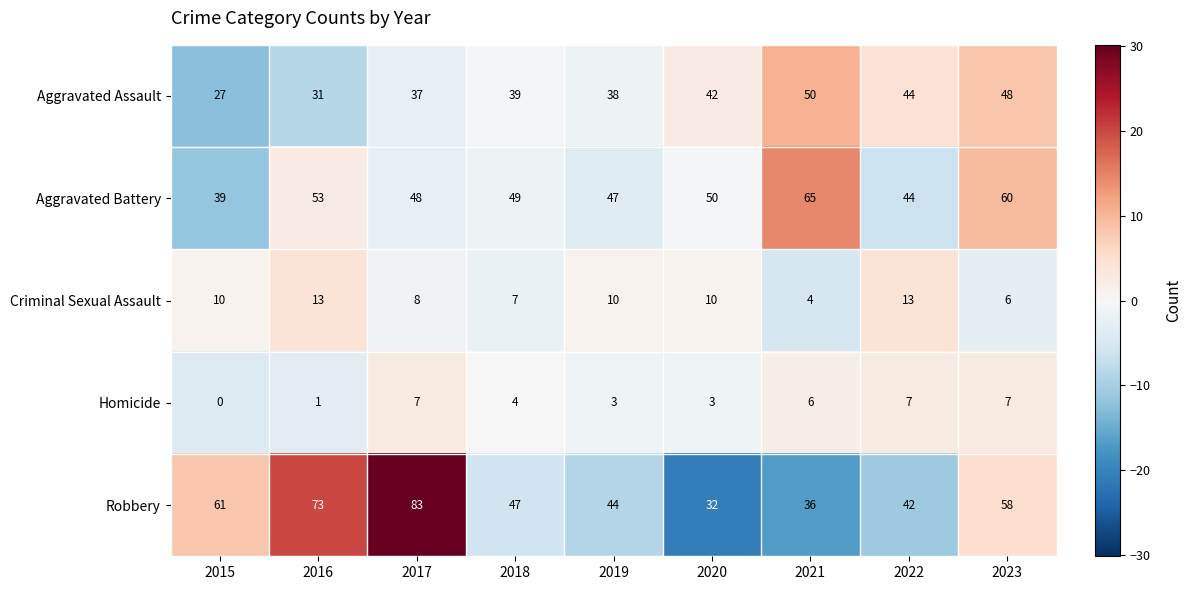

List the series in order of their peak value, highest first.

Robbery, Aggravated Battery, Aggravated Assault, Criminal Sexual Assault, Homicide